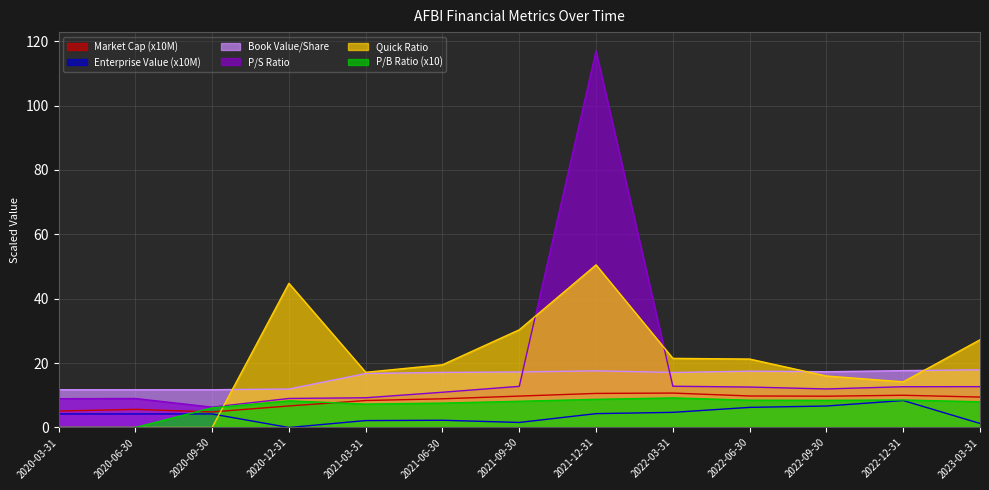

What is the lowest value of the bookValuePerShare series?

11.7